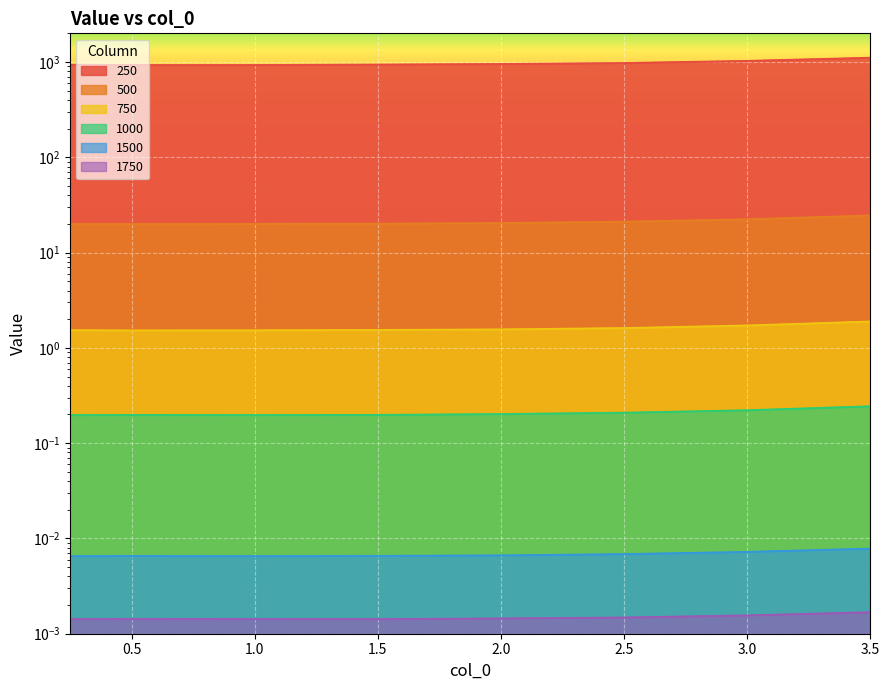

What are all the series names shown in the legend?

250, 500, 750, 1000, 1500, 1750